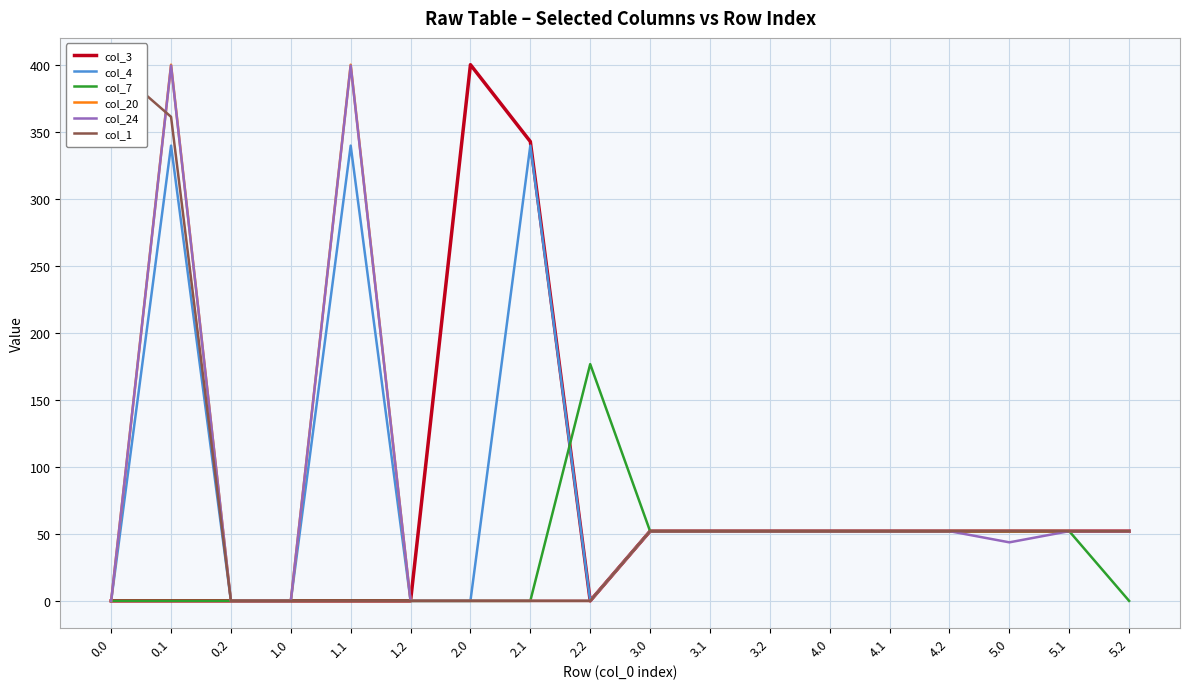

True or false: col_4 has a value of 69.5 at 5.2.

False